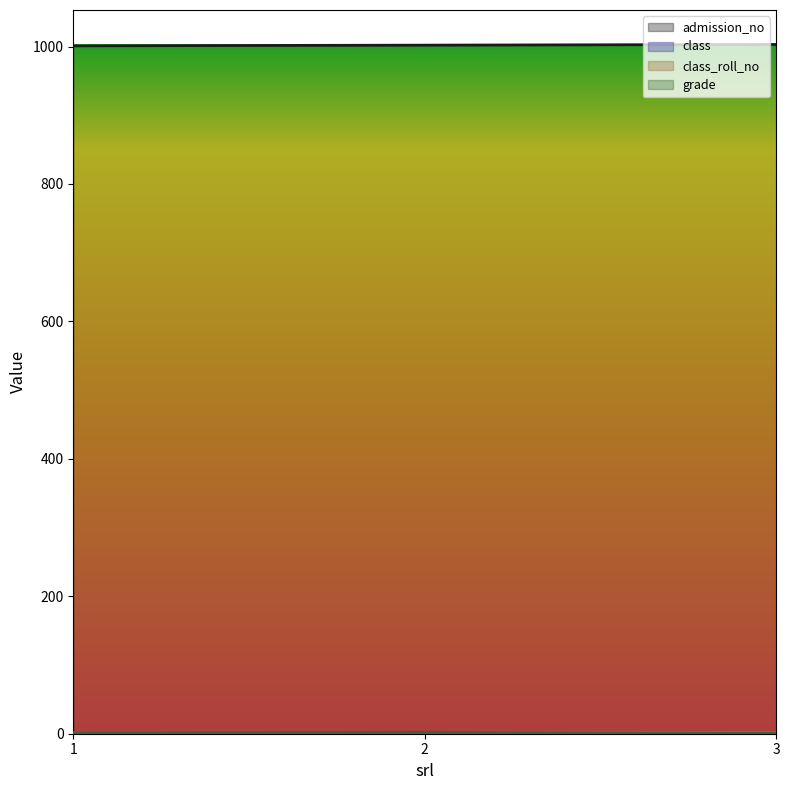

The class series shows 1 at 3. True or false?

False